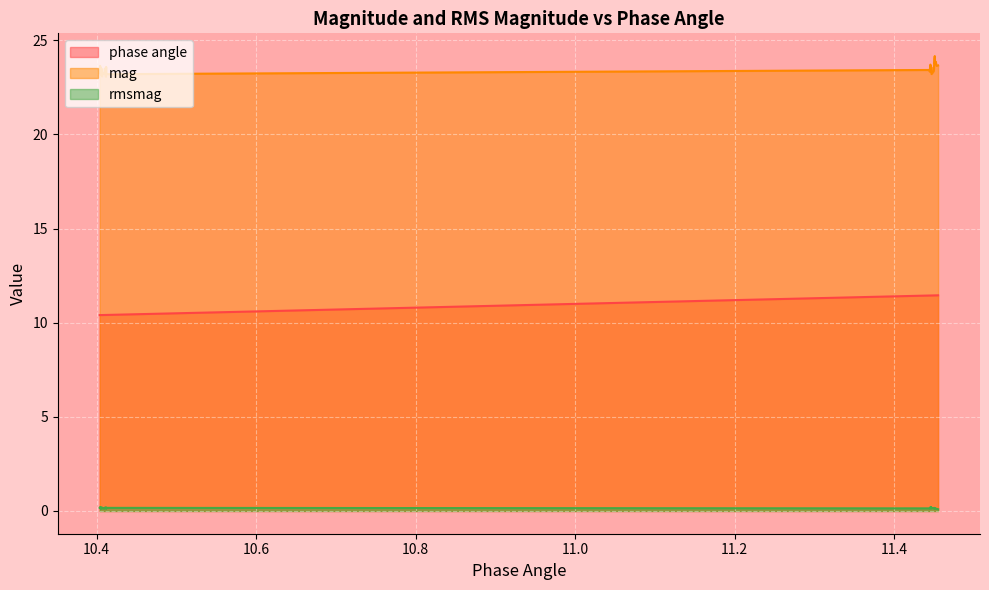

What is the difference between the maximum and second lowest values in the phase angle series?

1.1